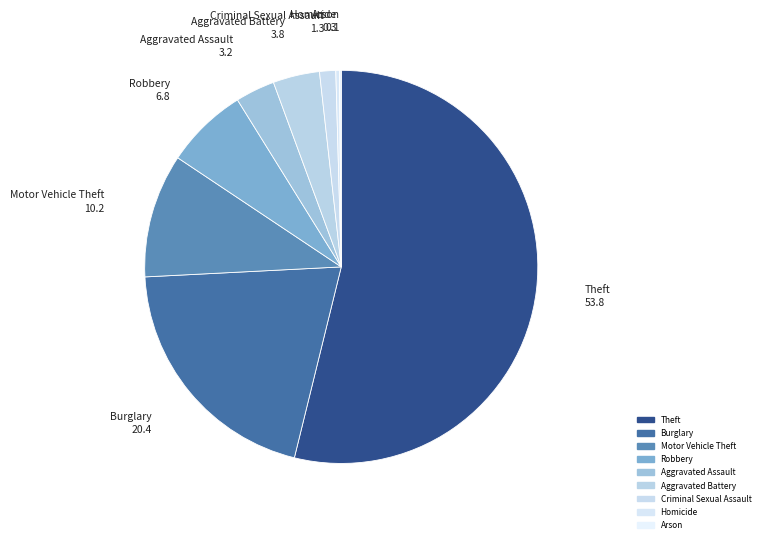

What is the ratio of the value at Burglary to the value at Homicide?

69.0